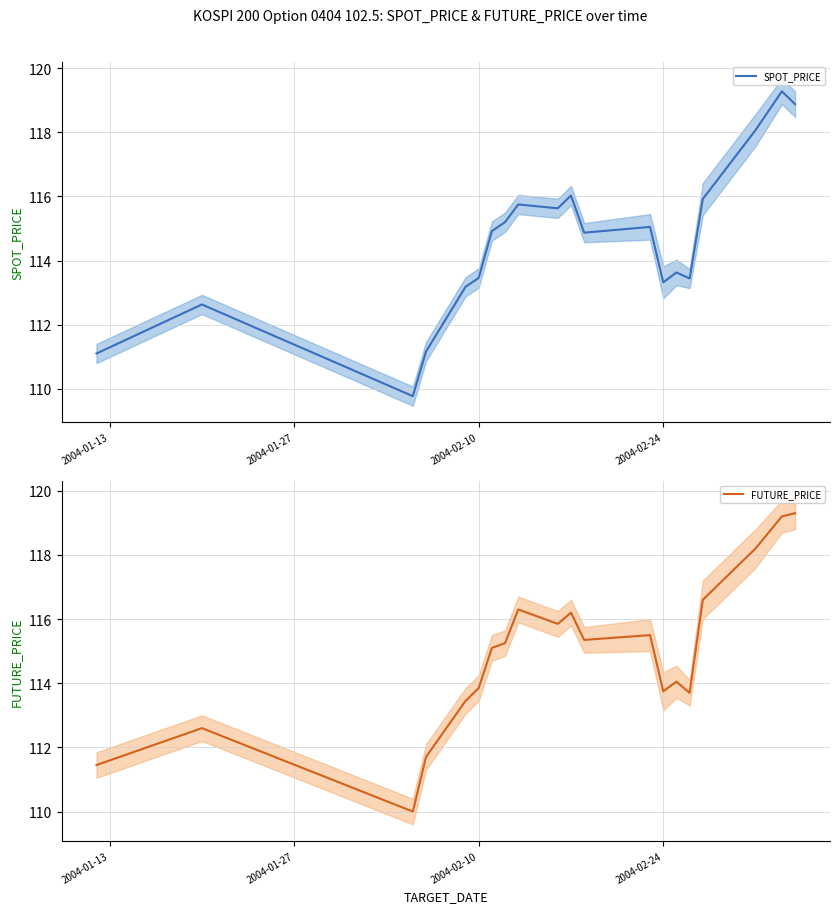

What is the maximum value for SPOT_PRICE?

119.3